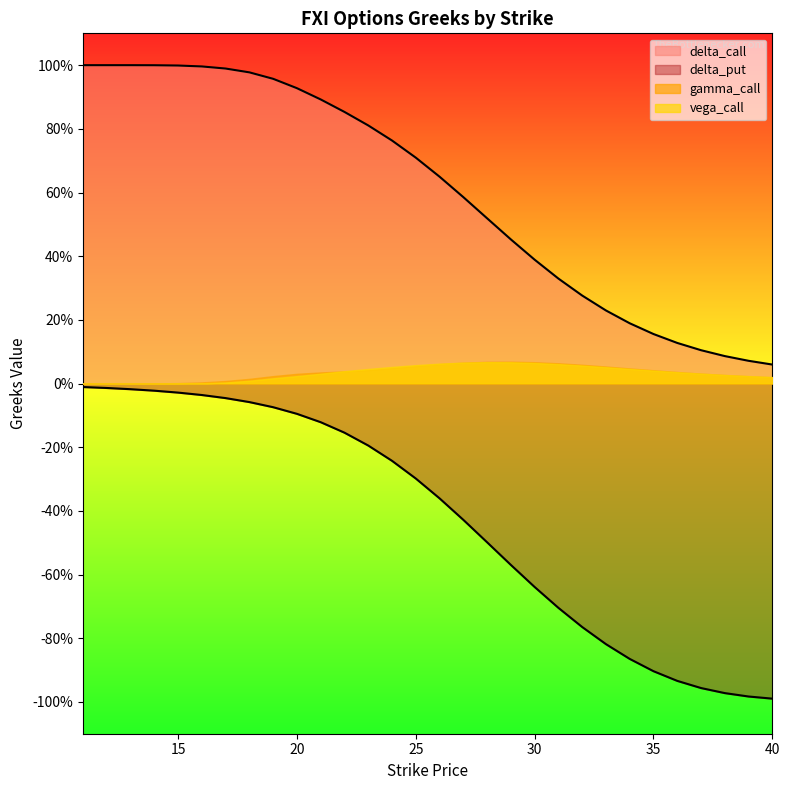

Is the value of delta_call at 39 greater than the value of delta_put at 28?

Yes